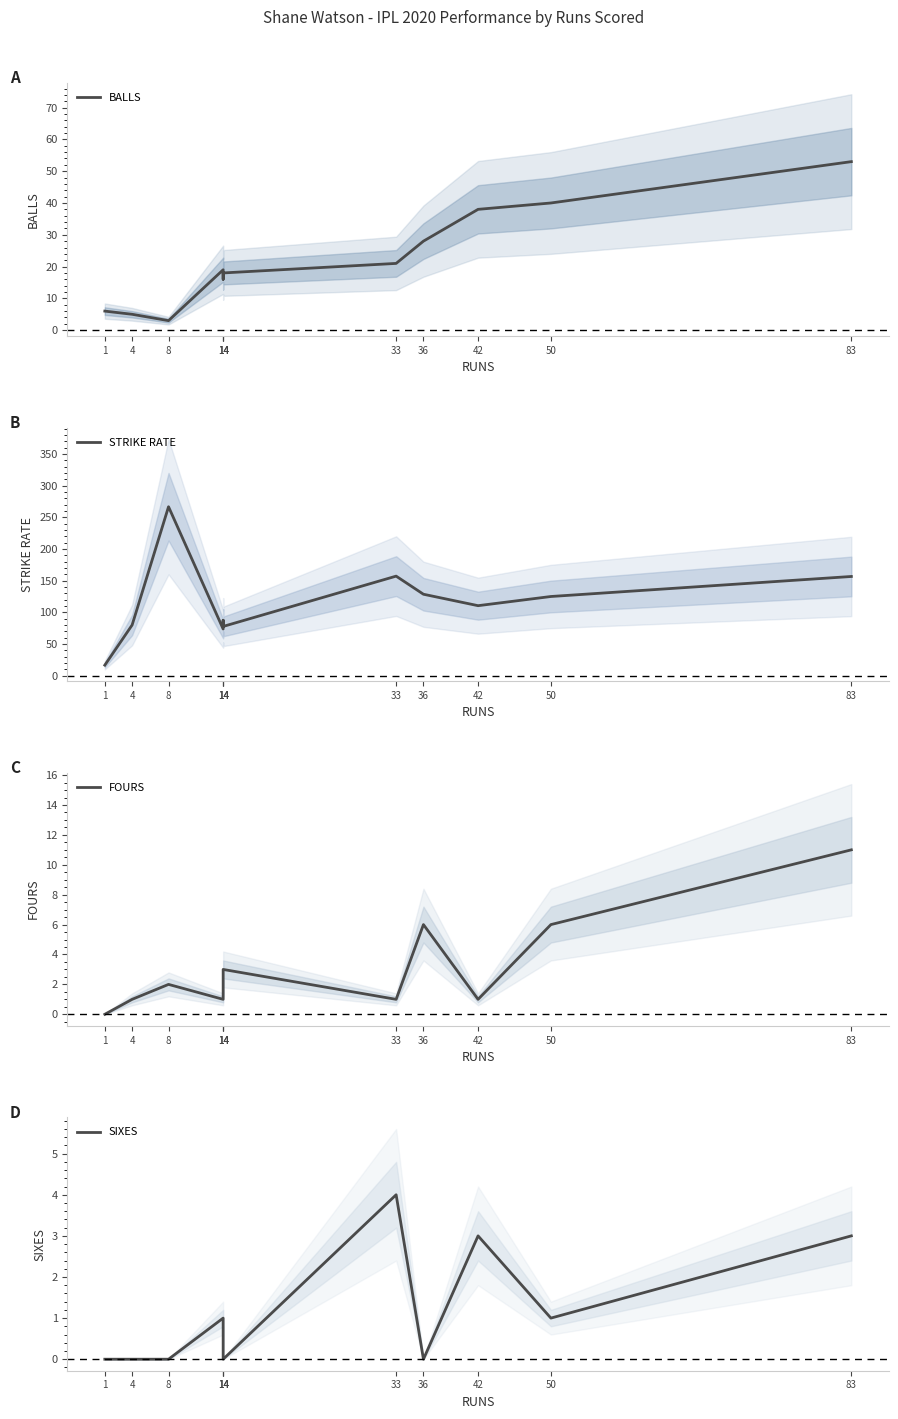

True or false: FOURS and SIXES cross at least once.

True